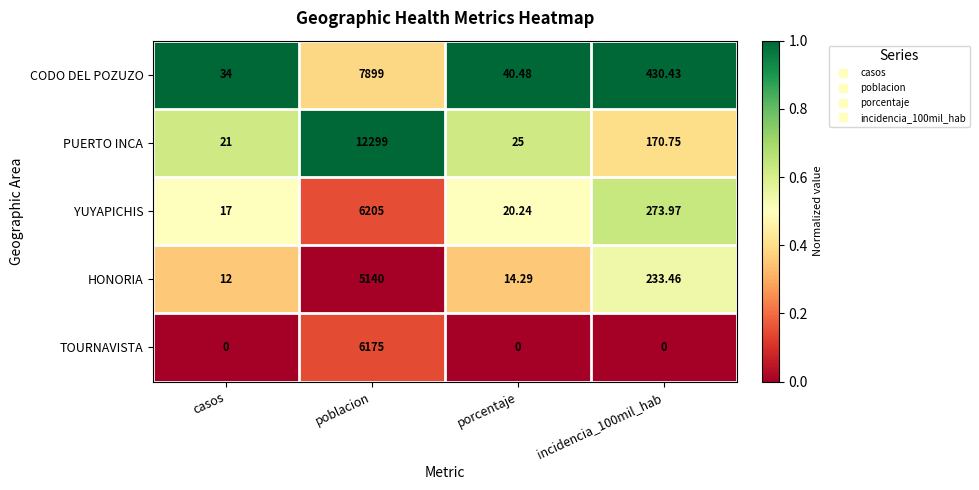

Which series has the largest range (max minus min)?

PUERTO INCA